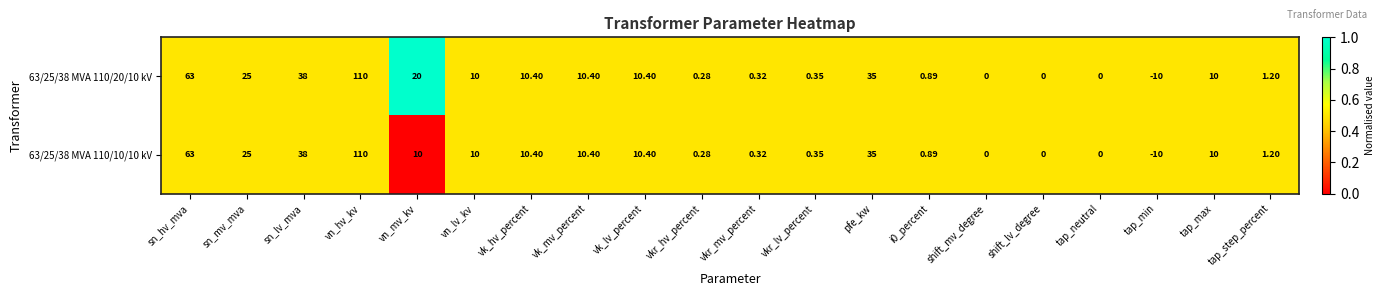

At which label does 63/25/38 MVA 110/10/10 kV reach its minimum?

tap_min